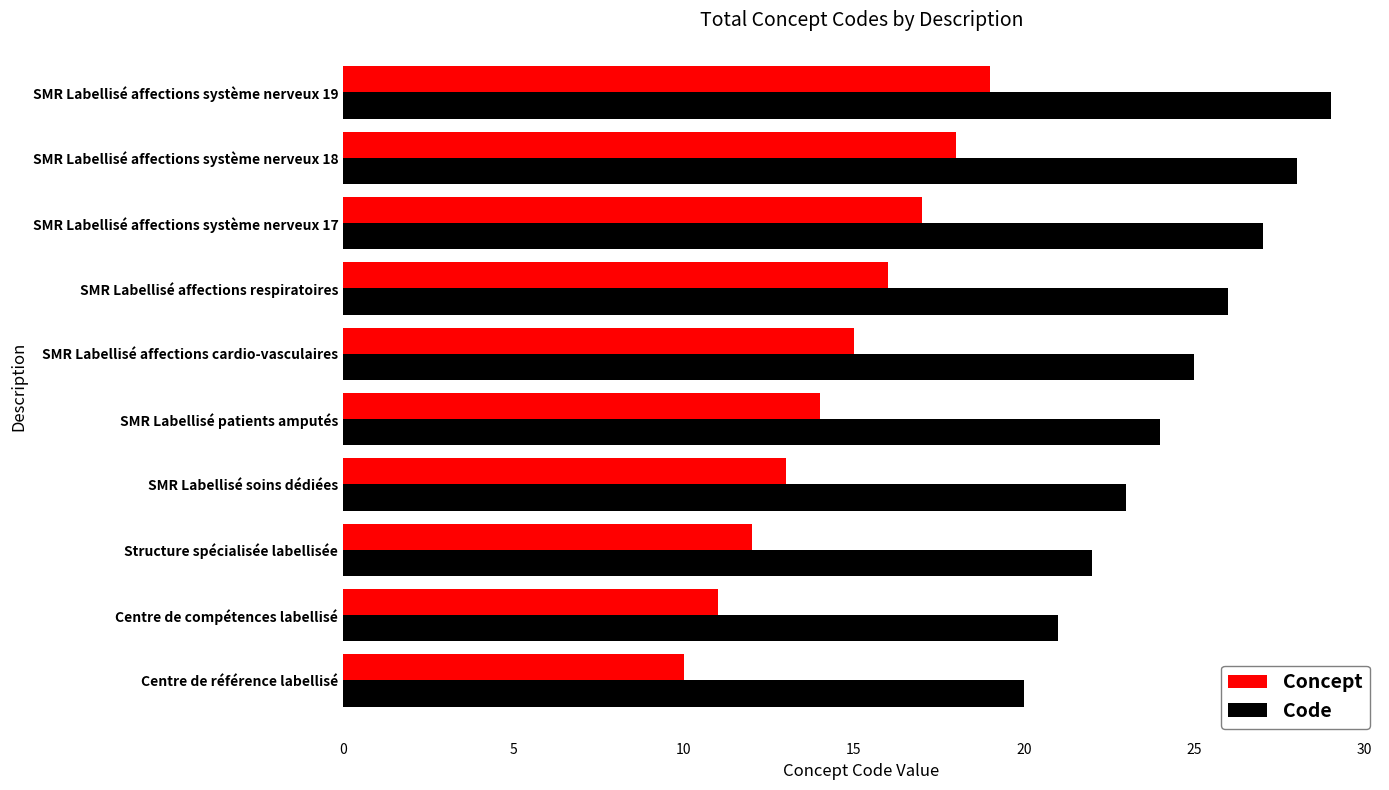

The value of Code at Centre de compétences labellisé is 6. True or false?

False